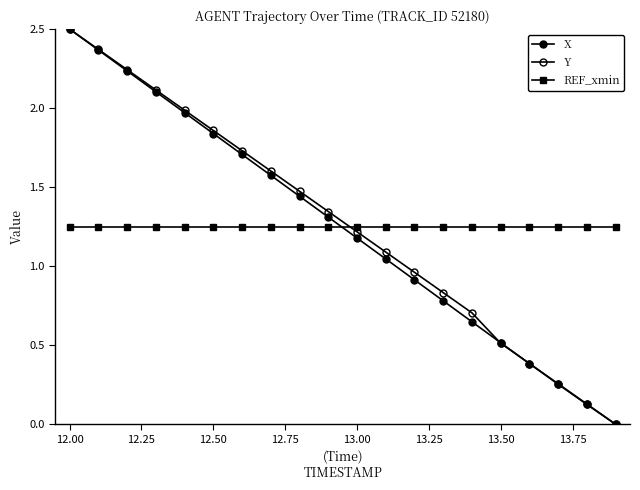

List the series in order of their overall mean, highest first.

Y, REF_xmin, X